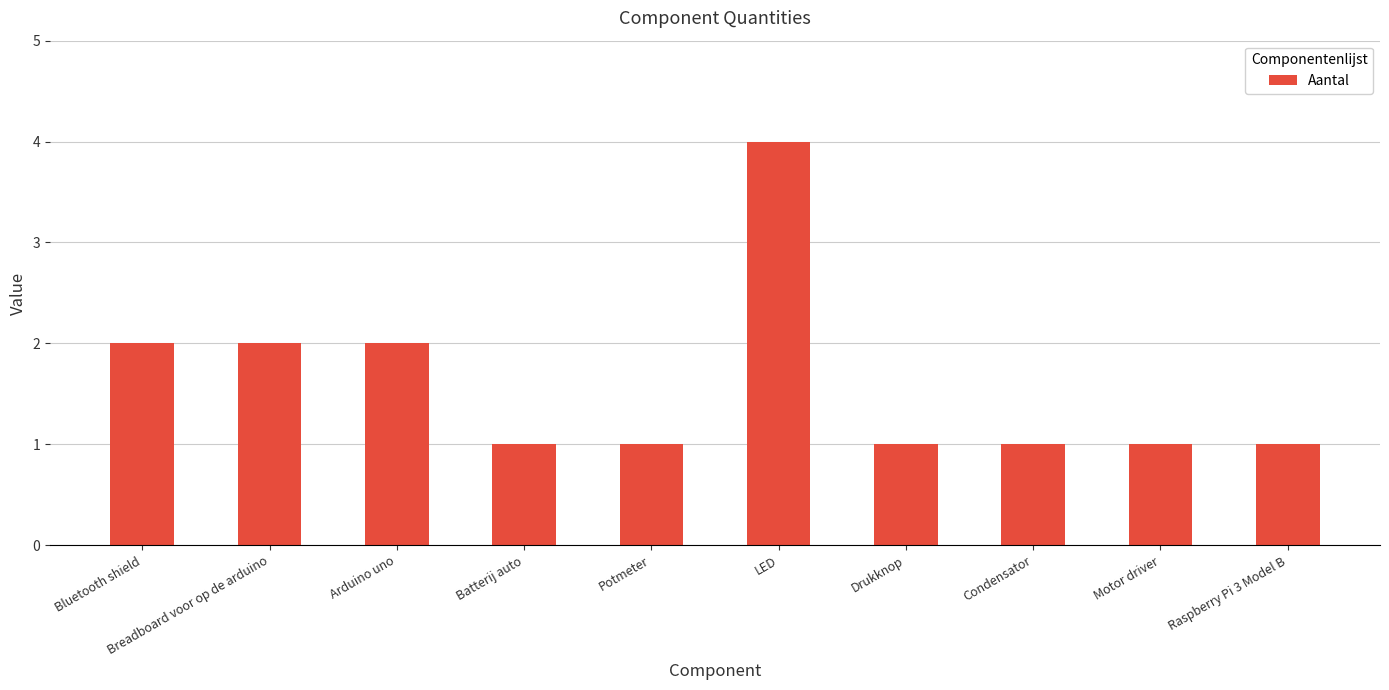

What is the difference between the values at Bluetooth shield and Drukknop?

1